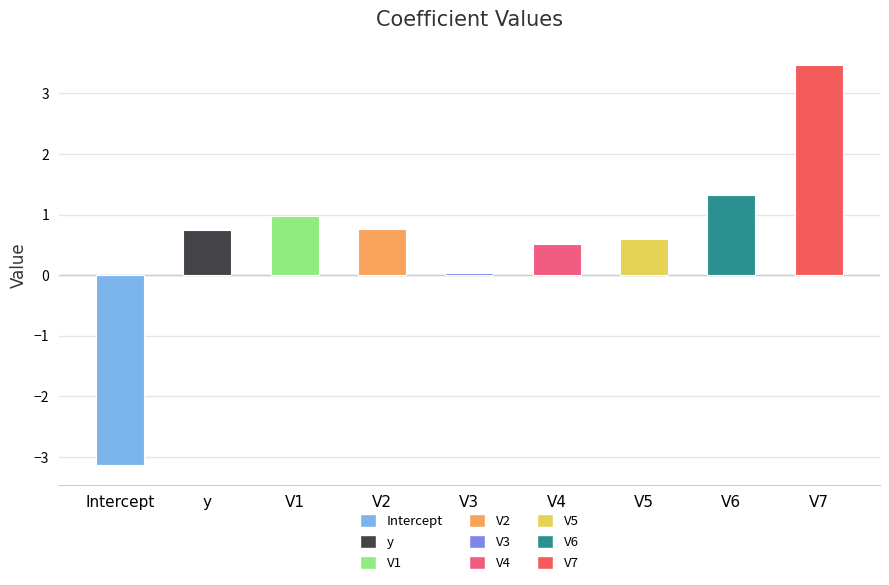

What is the change in value from Intercept to V4?

+3.6